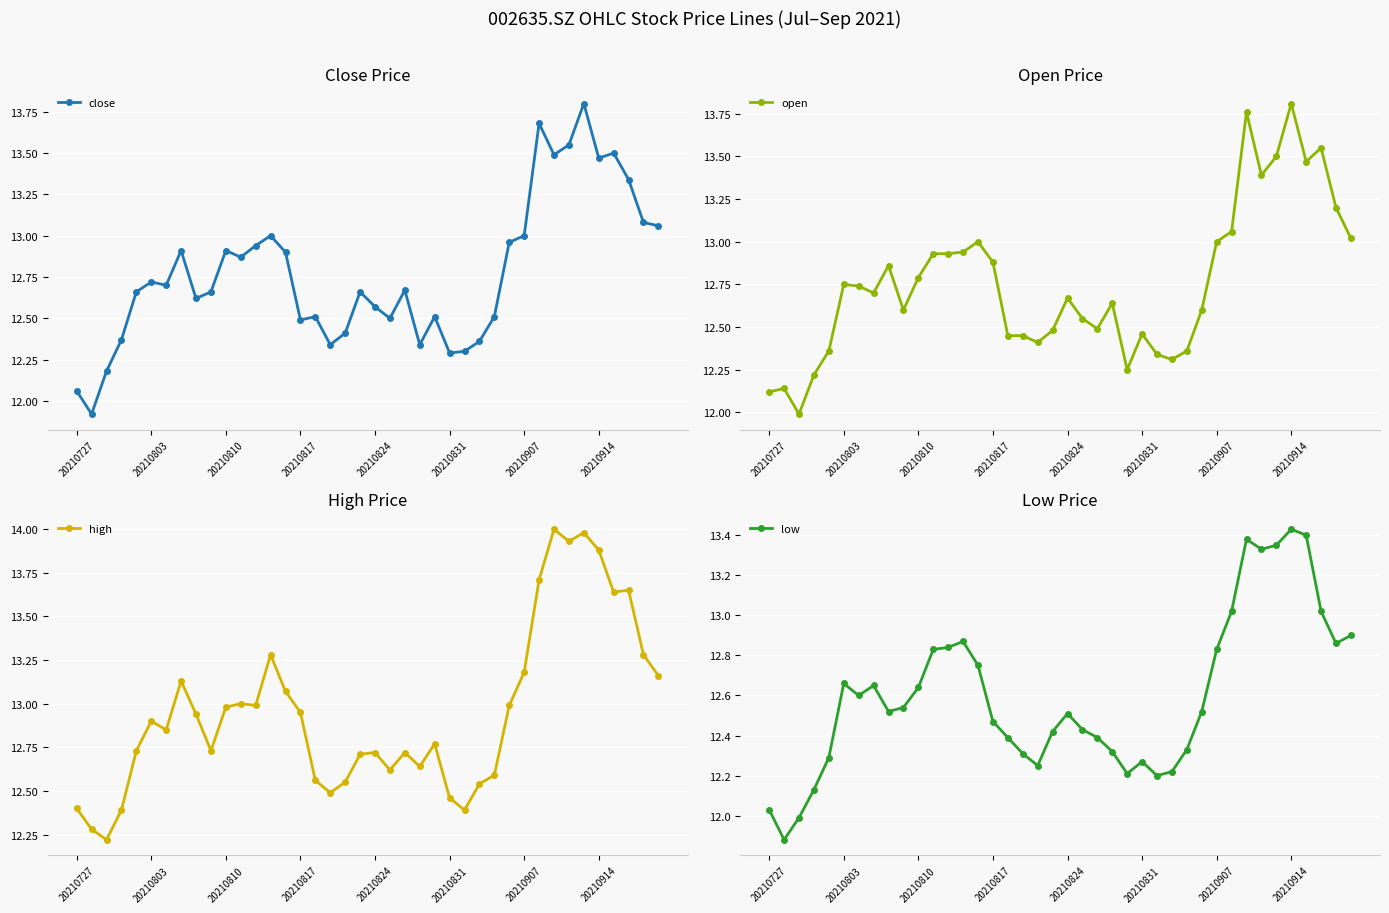

Rank the series by their maximum value, from lowest to highest.

low, close, open, high